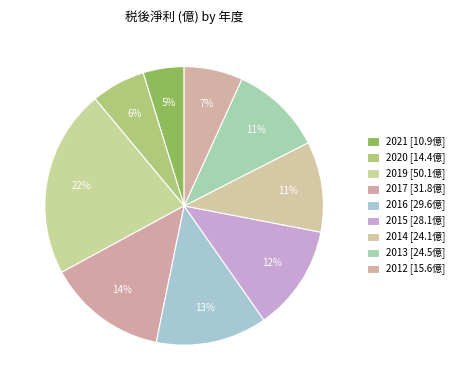

How many segments does this pie chart have?

9